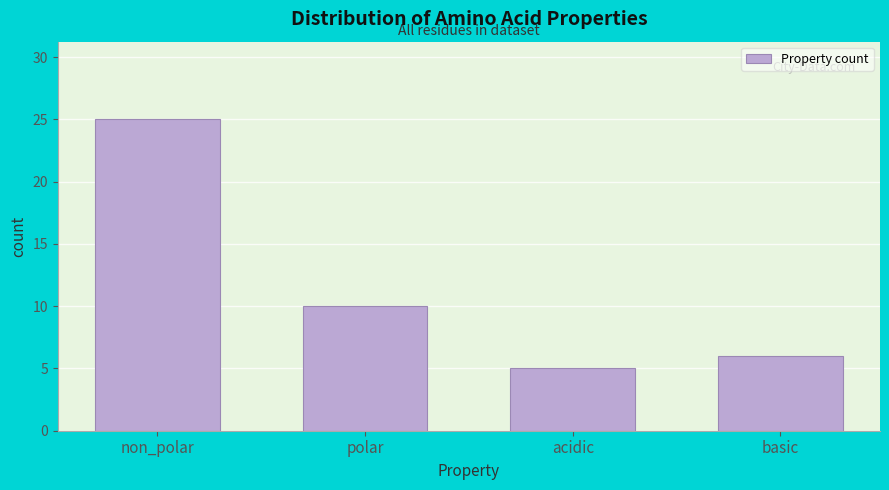

Reading left to right, what are all the values shown in this chart?

non_polar=25	polar=10	acidic=5	basic=6